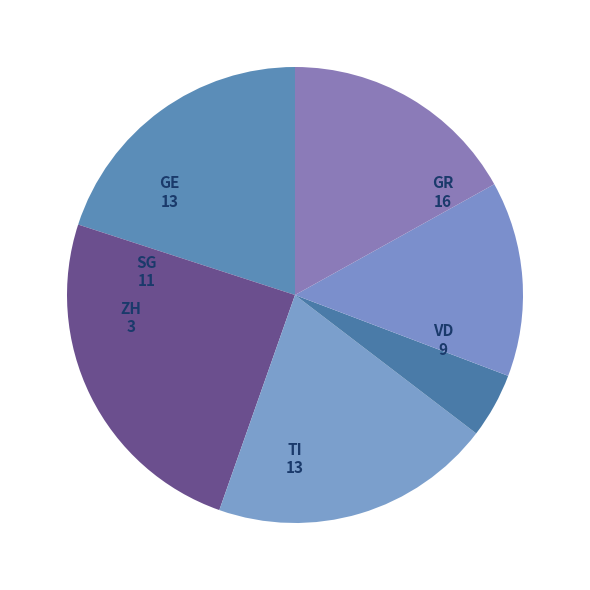

Is the sum of VD and ZH greater than half?

No